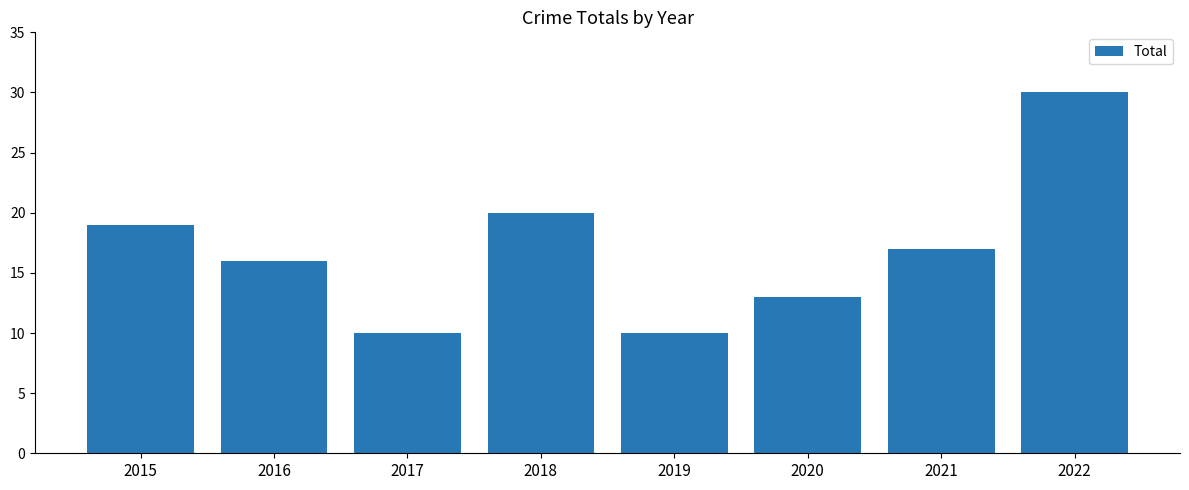

True or false: the data shows 16 at 2022.

False